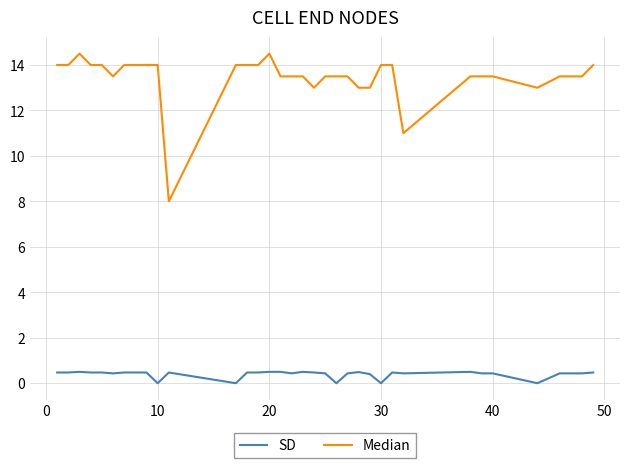

What is the average value of the Median series?

13.5